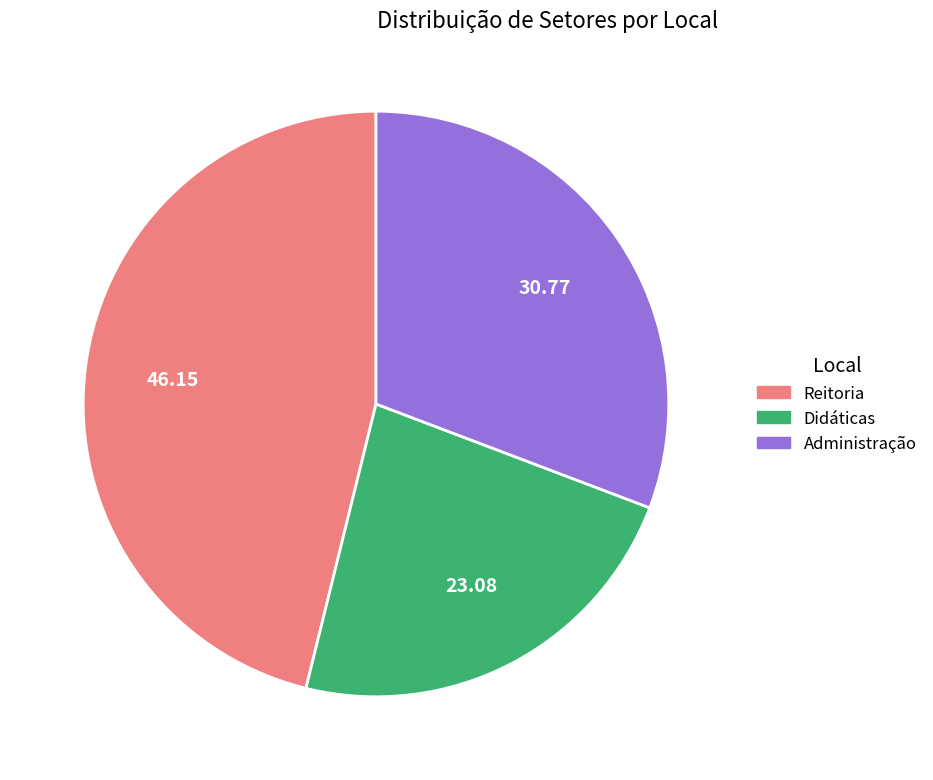

What is the ratio of the value at Reitoria to the value at Didáticas?

2.0